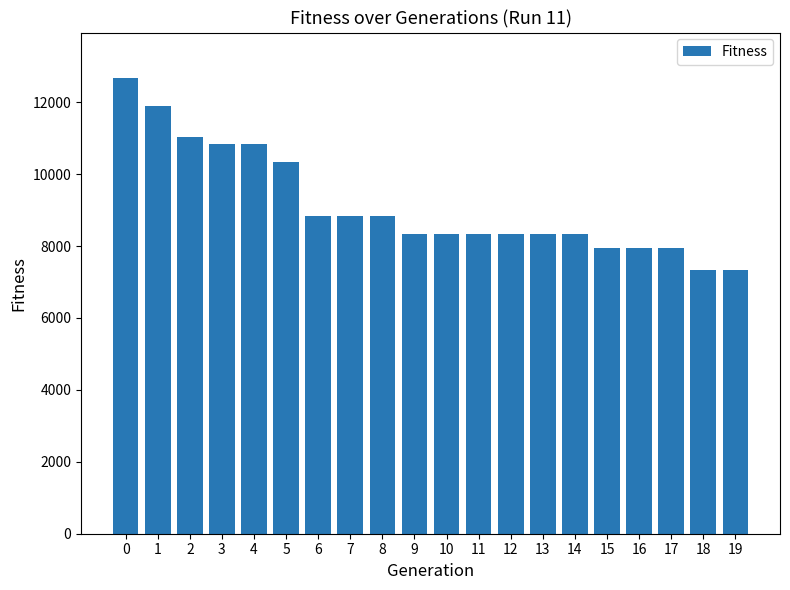

True or false: the data shows 17302 at 3.

False